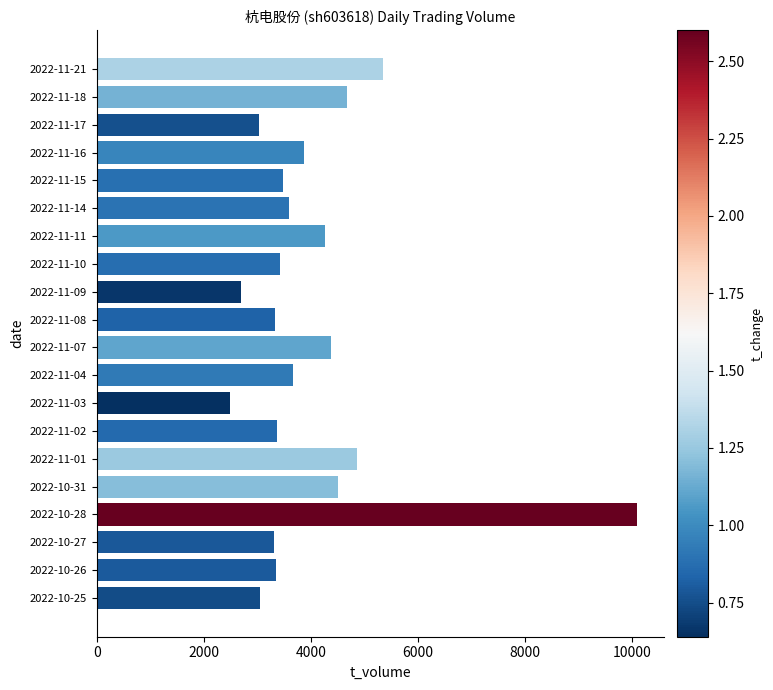

At which category does the chart reach its peak across all series?

2022-10-28